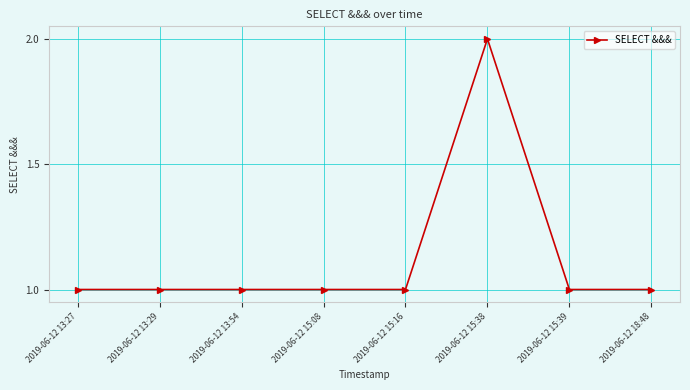

Approximately how many times larger is the value at 2019-06-12 13:29 compared to 2019-06-12 15:38?

0.5